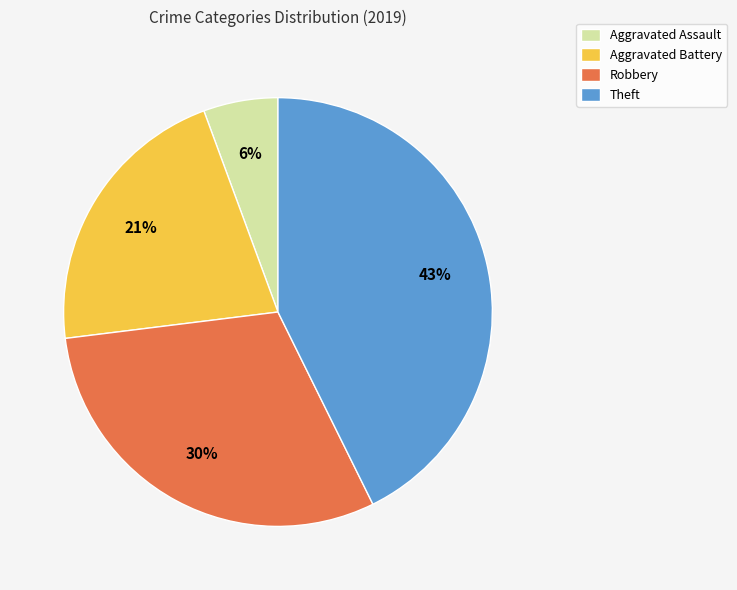

Combined, do Robbery and Aggravated Assault account for over 50%?

No